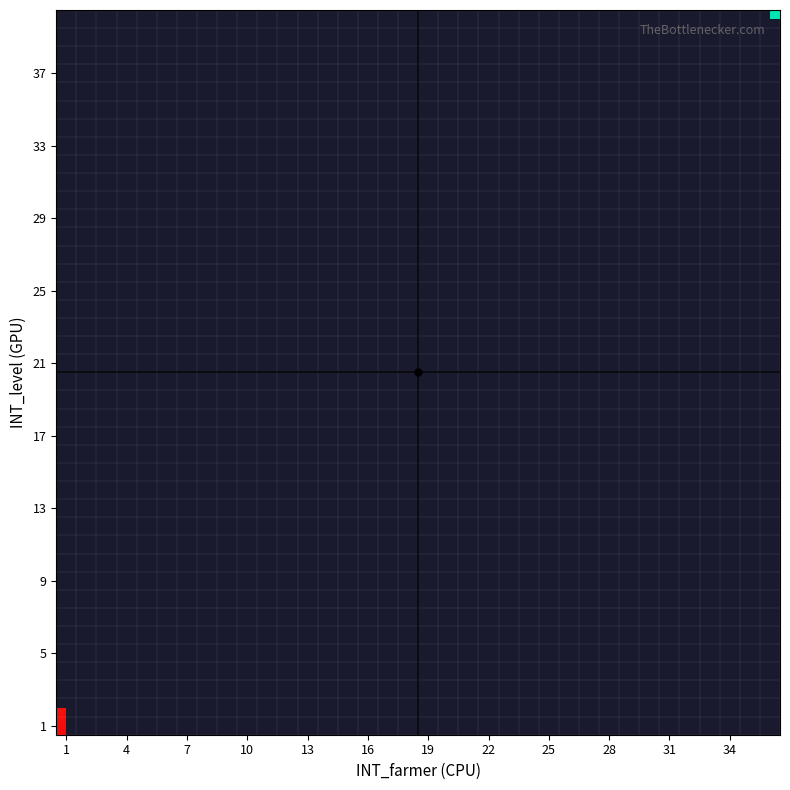

How many categories are shown in the chart?

36